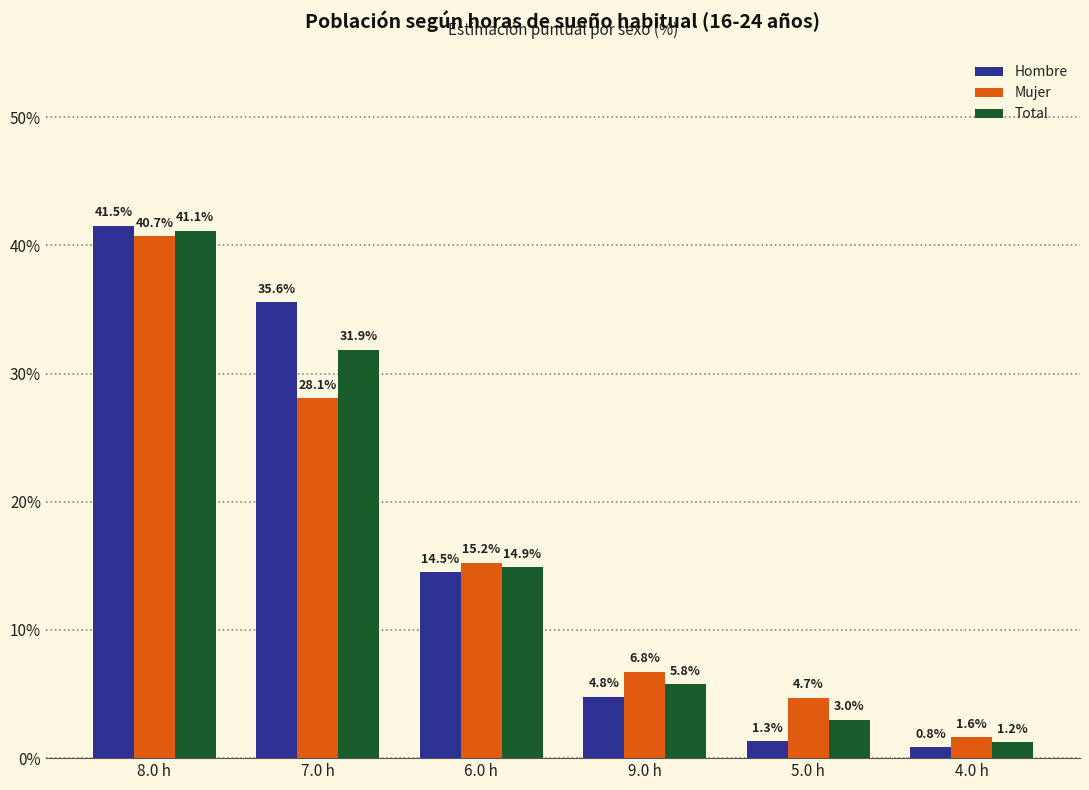

What is the average value of the Hombre series?

16.4